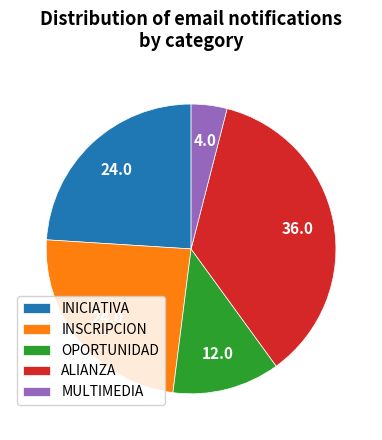

True or false: MULTIMEDIA accounts for 4% of the total.

True